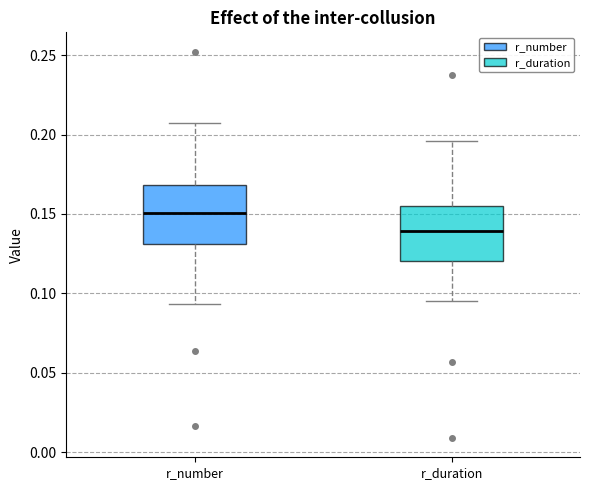

Reading left to right, transcribe this box plot: for each box, give where its median line is, the range the box spans, and where its two whiskers end, as read against the y-axis. The values are not printed on the chart, so give them approximately, as read against the axis.

r_number: median 0.150, box 0.130 to 0.170, whiskers 0.095 to 0.210
r_duration: median 0.140, box 0.120 to 0.155, whiskers 0.095 to 0.195